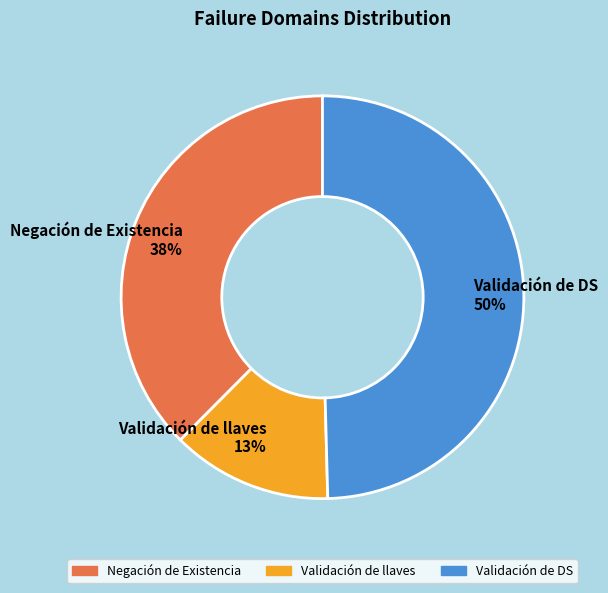

What is the ratio of the value at Negación de Existencia to the value at Validación de llaves?

2.9